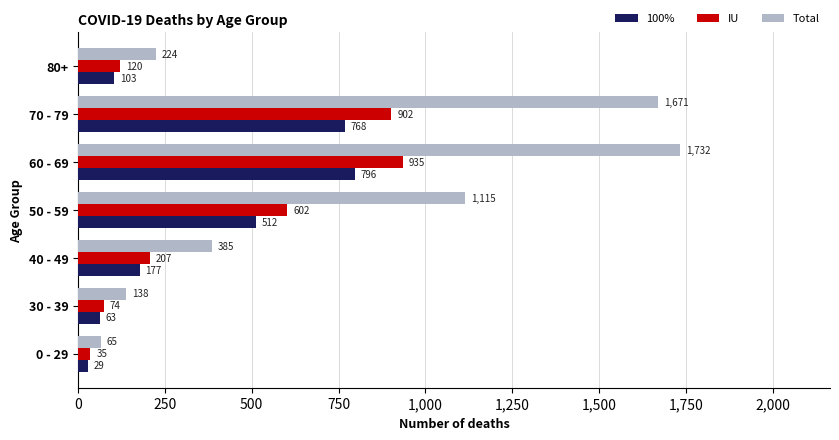

Which series has the largest range (max minus min)?

Total